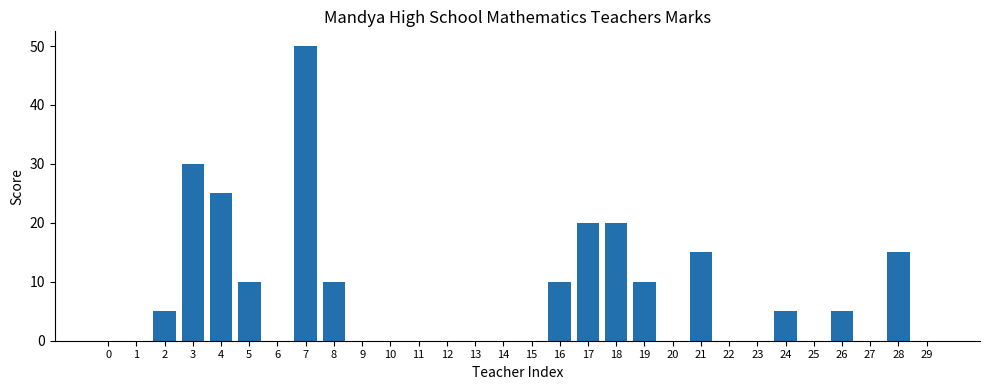

Are the bars horizontal?

No